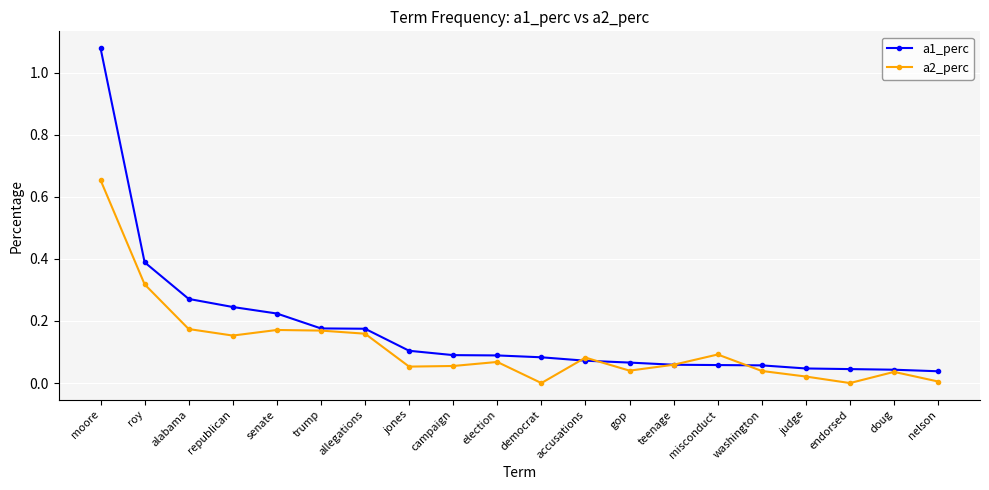

Which label corresponds to the largest value in the chart?

moore